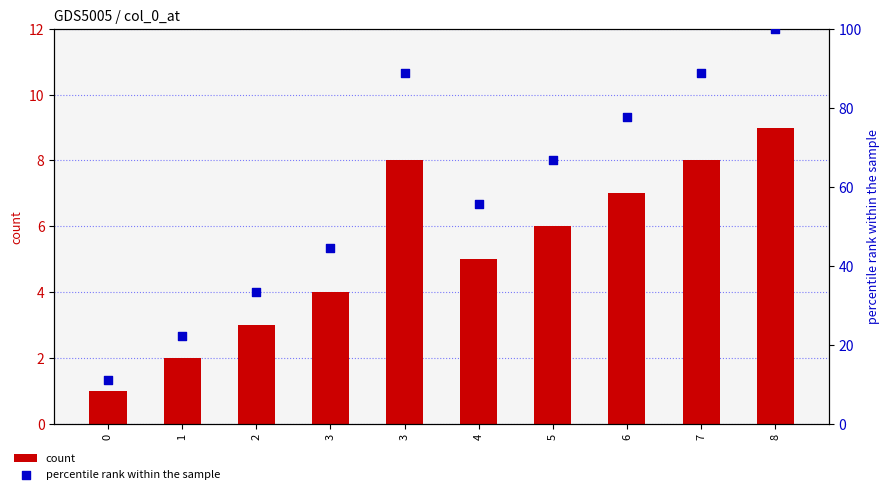

What is the total value across all series at 5?

72.7